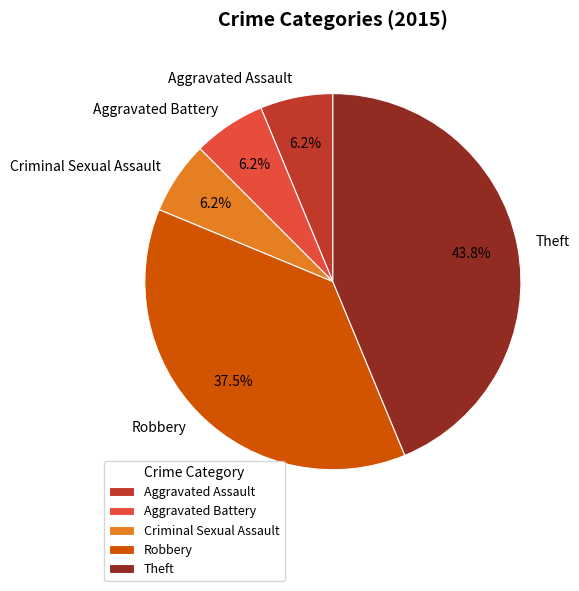

Which slice is the largest?

Theft